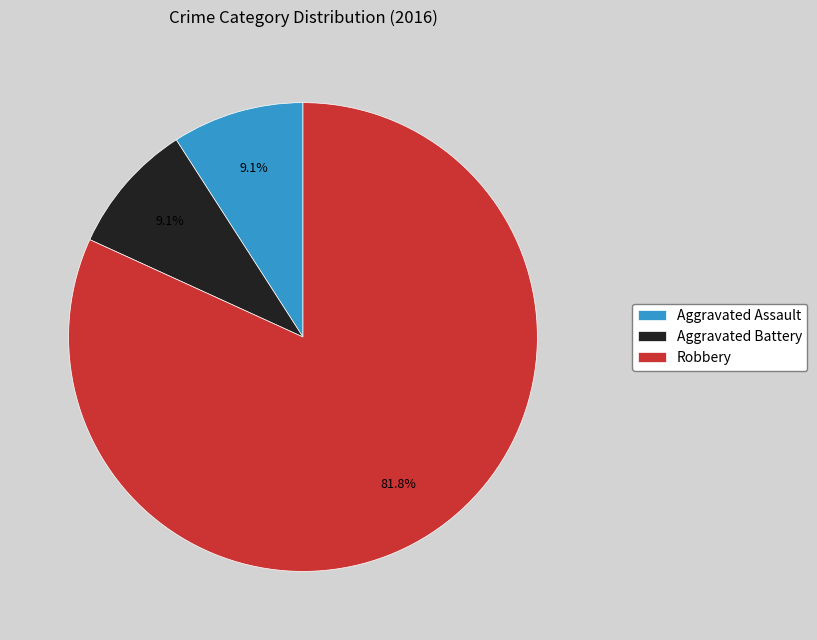

Which has a higher value, Aggravated Battery or Robbery?

Robbery